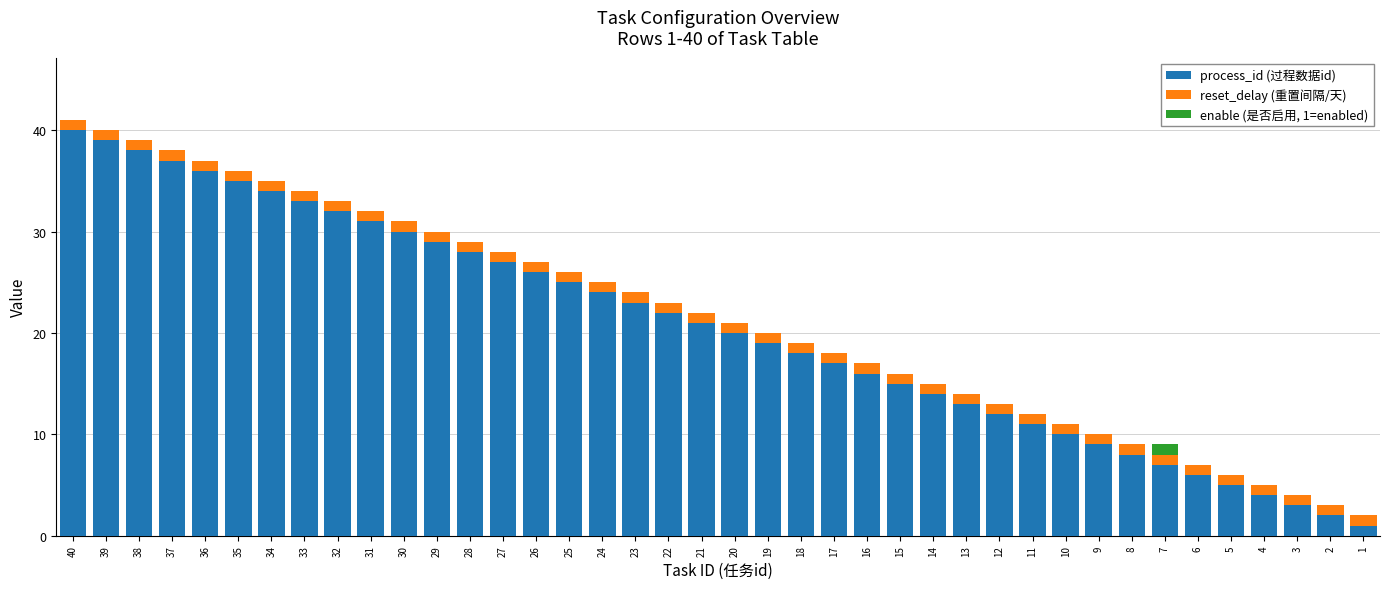

The value of process_id (过程数据id) at 9 is 9. True or false?

True